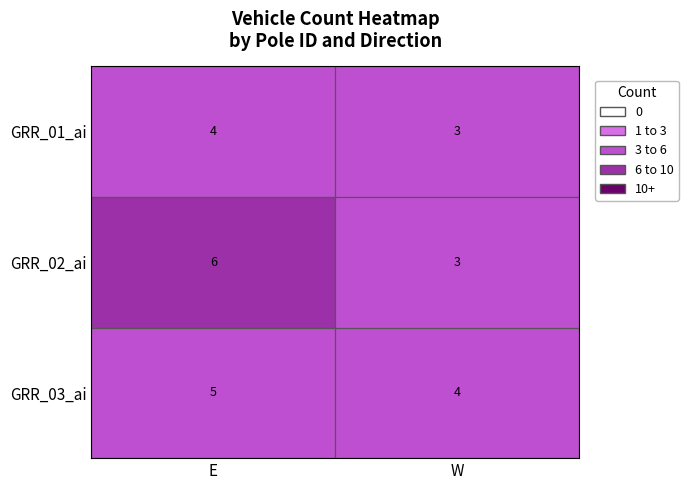

The value of GRR_03_ai at E is 5. True or false?

True